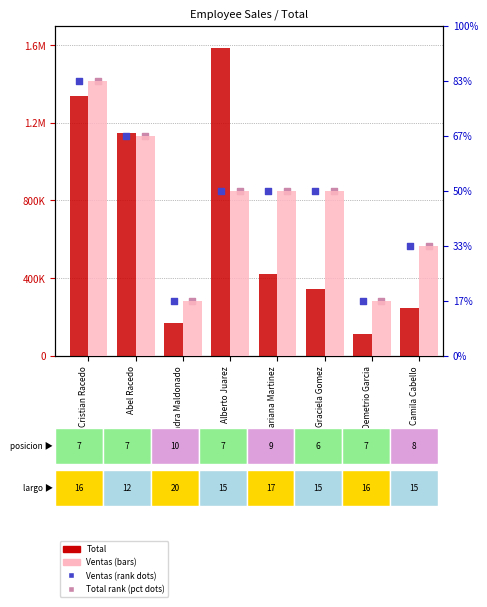

Is the value of Total at Demetrio Garcia greater than the value of Ventas (pct) at Abel Racedo?

No